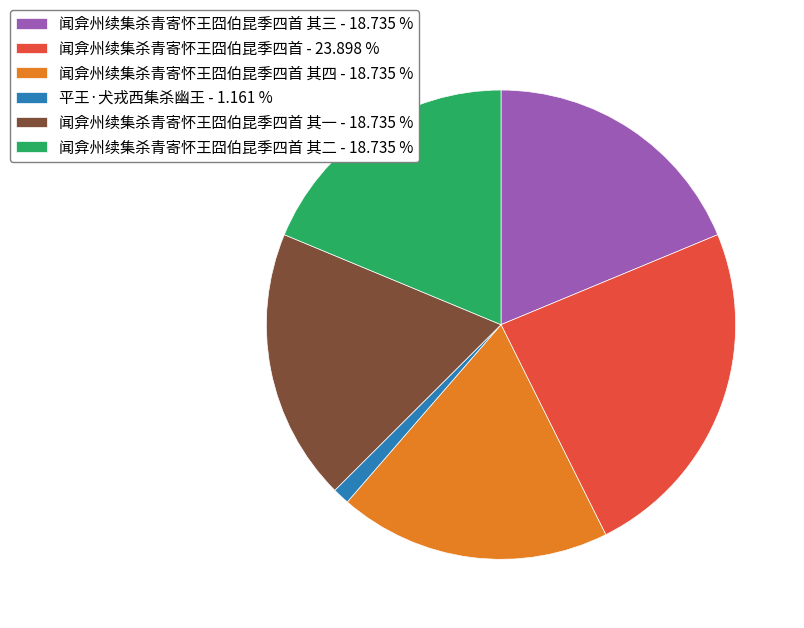

Which slice is the smallest?

平王·犬戎西集杀幽王 - 1.161 %